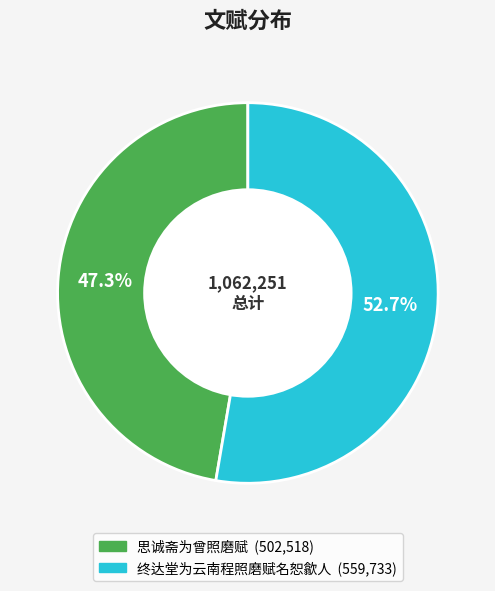

The 终达堂为云南程照磨赋名恕歙人 slice represents 59% of the pie. True or false?

False